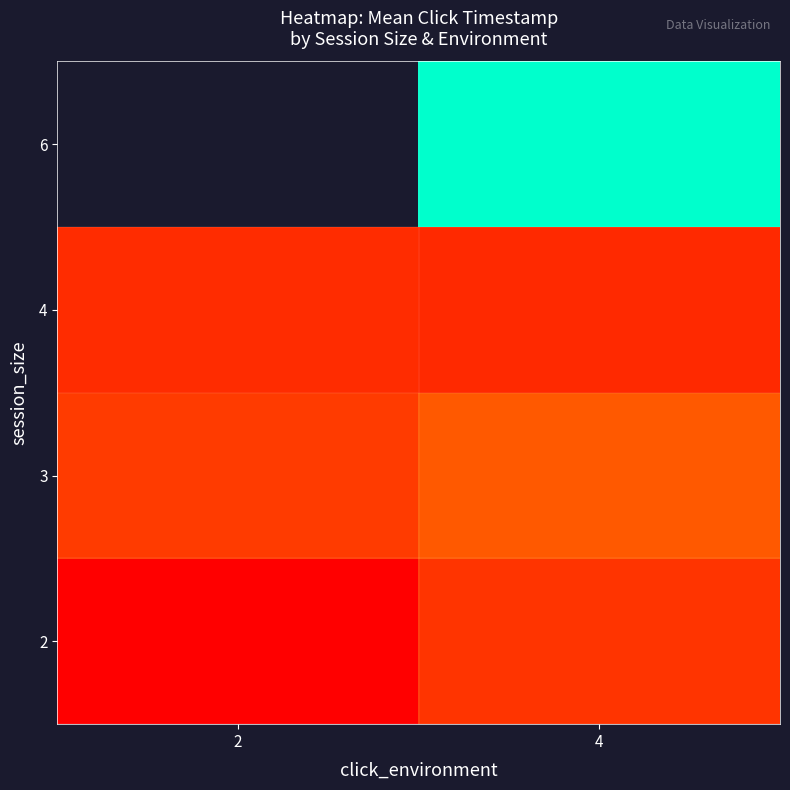

The value of 2 at 4 is 0.1. True or false?

True